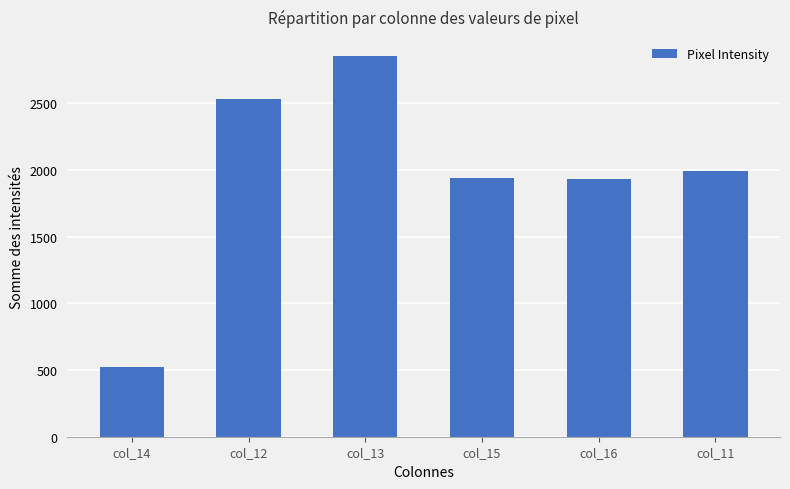

What is the difference between the values at col_13 and col_11?

866